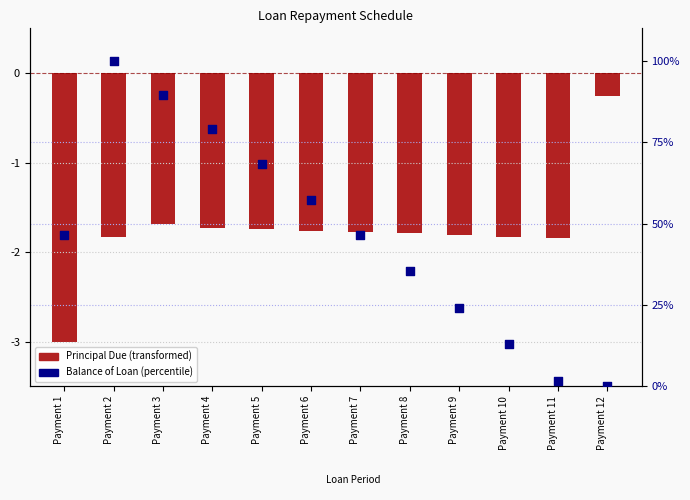

What are all the series names shown in the legend?

Principal Due (transformed), Balance of Loan (percentile)